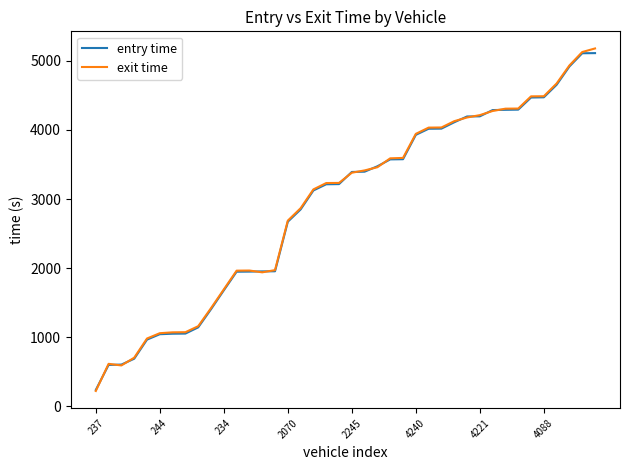

Does the chart display data point markers on the line(s)?

No